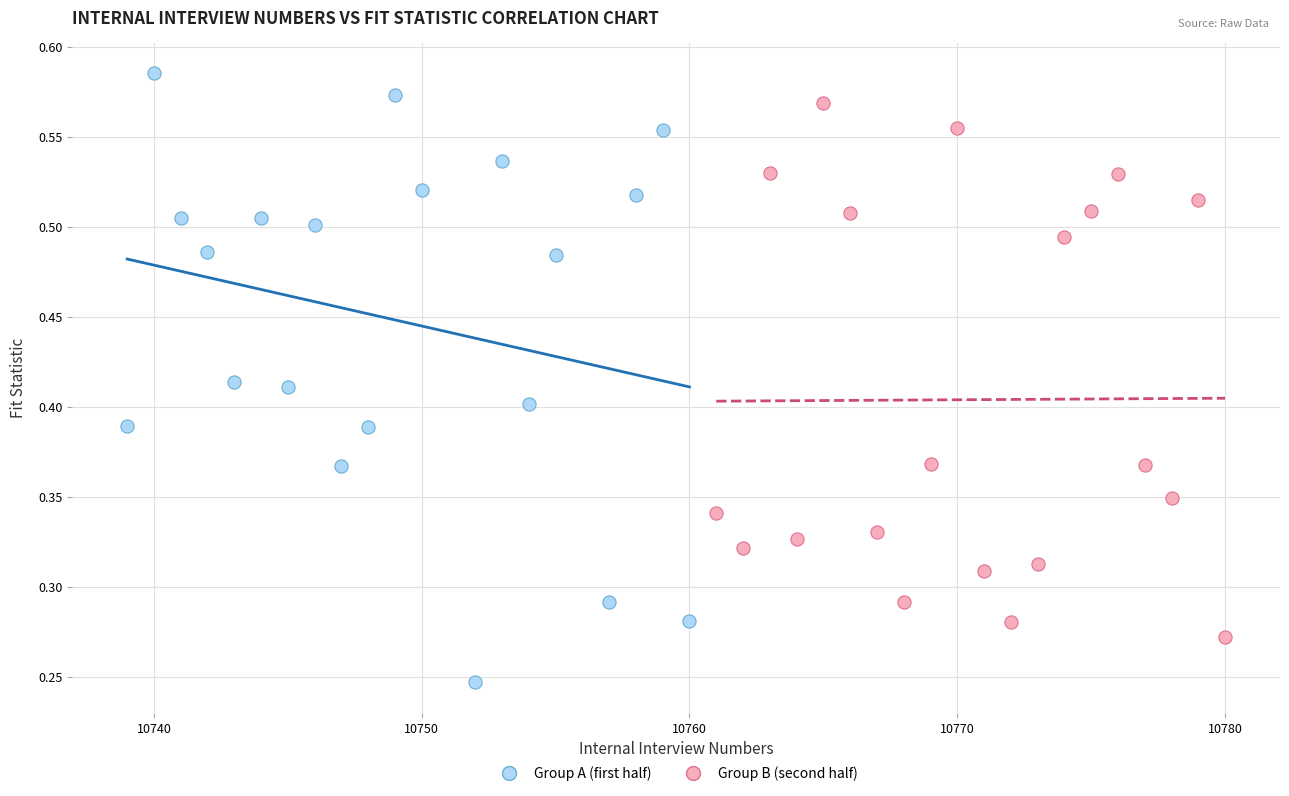

Which series has the widest spread of Y values?

Group A (first half)